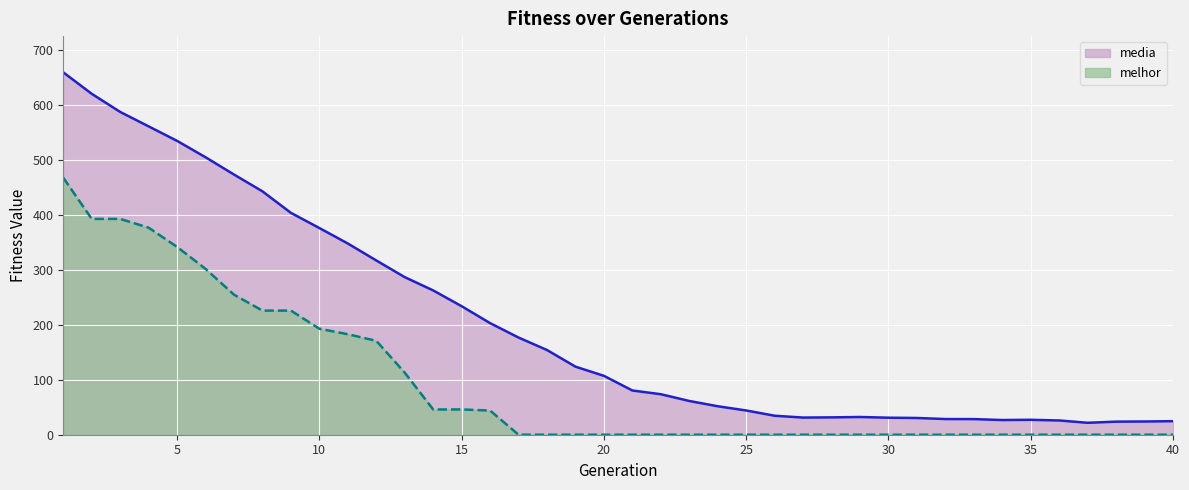

What is the difference between the highest and lowest values at 10?

183.4